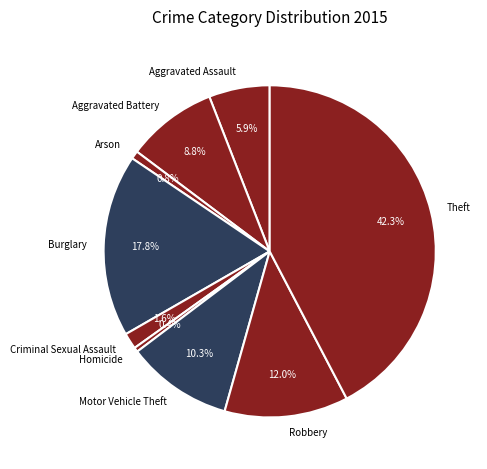

Between Theft and Aggravated Assault, which is larger?

Theft